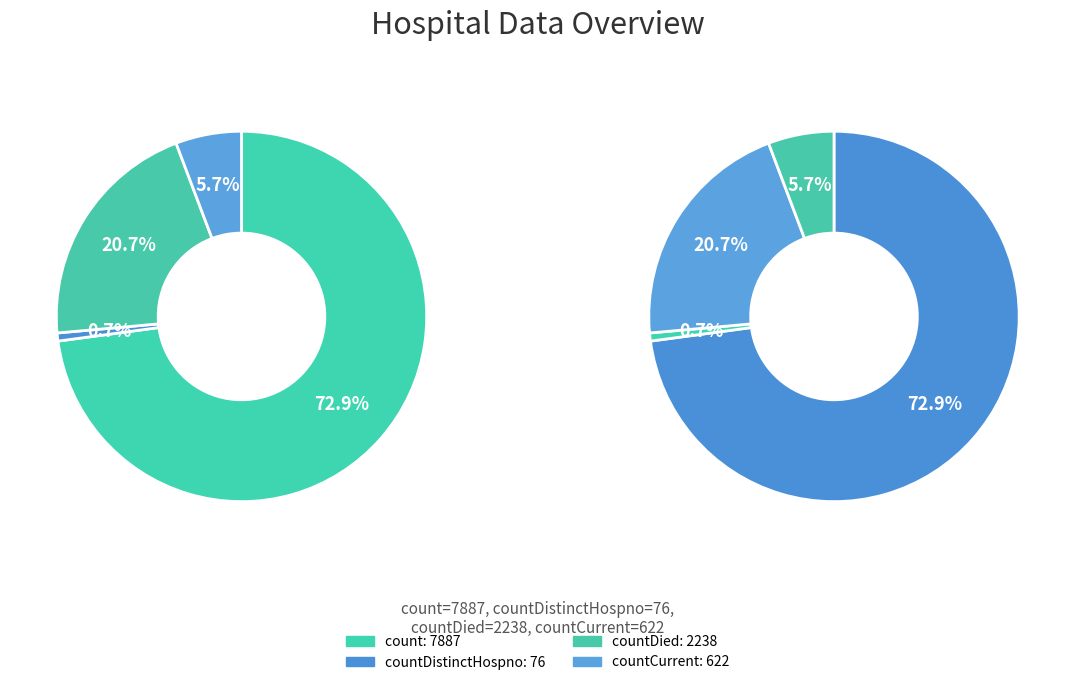

Combined, what portion of the pie is countDied and countCurrent?

26.4%